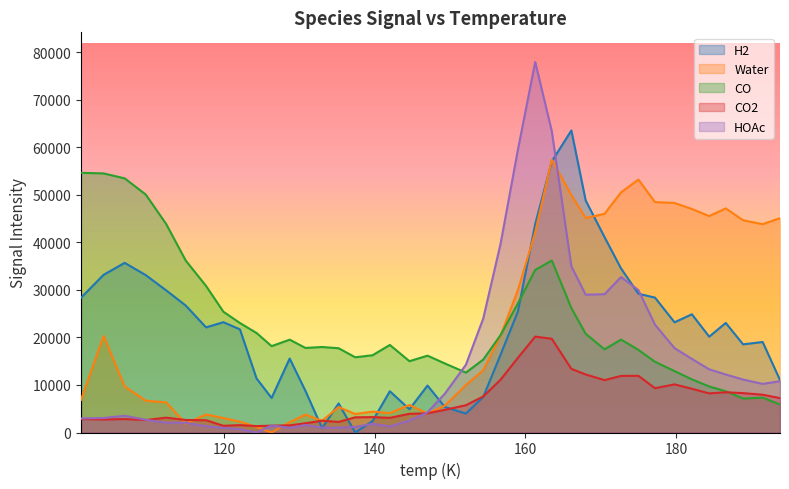

Reading right to left, what are all the values shown in this chart?

H2: 11032.8	19041.8	18538.8	23047.8	20160.7	24869.6	23178.6	28375.7	29188.5	34497.5	41110.4	48811.4	63536.2	57033.3	43846.2	25455.1	16364.1	7473.0	3982.0	5371.1	9880.1	4885.0	8682.1	2391.1	0.0	6112.9	925.8	8738.7	15555.6	7260.6	11381.4	21694.3	23207.2	22116.1	26709.2	29906.3	33099.4	35688.6	33177.7	28359.0
Water: 45089.6	43823.6	44641.1	47145.0	45534.4	47018.3	48282.3	48469.8	53209.2	50523.1	46002.6	45115.5	49951.4	57388.9	42108.3	29962.3	20376.2	13110.1	10004.1	5650.6	3994.6	5793.0	4080.5	4394.4	3898.4	5357.8	2447.2	3756.6	2171.5	0.0	1180.4	2279.8	3049.2	3793.2	1855.2	6342.7	6684.7	9681.2	20307.8	6873.3
CO: 5891.5	7330.5	7146.9	8675.9	9685.9	11184.9	12914.0	14880.3	17380.2	19549.3	17499.2	20766.4	26179.1	36185.4	34195.4	27154.5	20493.5	15342.5	12601.6	14526.1	16165.1	15003.3	18419.6	16248.6	15827.7	17727.6	17987.6	17787.5	19528.4	18166.5	20938.3	23028.3	25408.2	30827.3	36172.7	43869.0	50044.4	53458.9	54503.4	54626.0
CO2: 7235.8	7948.8	8280.5	8463.5	8230.3	9203.4	10126.4	9318.1	11924.9	11908.0	11014.8	12210.3	13388.4	19720.1	20166.9	15710.0	11103.0	7586.0	5739.1	4763.2	4036.2	3935.5	3087.2	3240.2	3193.3	2230.1	2476.9	1943.7	1504.3	1443.6	1348.0	1554.8	1411.6	2584.6	2632.5	3124.2	2622.2	2826.3	2740.4	2827.0
HOAc: 10787.6	10231.3	11139.0	12202.8	13288.6	15482.3	17746.1	22683.8	29959.5	32703.3	29099.0	28988.8	34960.6	63398.3	77944.0	59467.8	39701.5	23985.3	14259.0	8162.7	4236.5	2518.2	1275.9	1829.7	1173.4	1019.2	1025.0	1570.7	988.5	1480.2	0.0	695.8	971.5	1335.3	2051.0	2058.7	2674.4	3528.1	3051.8	2961.5